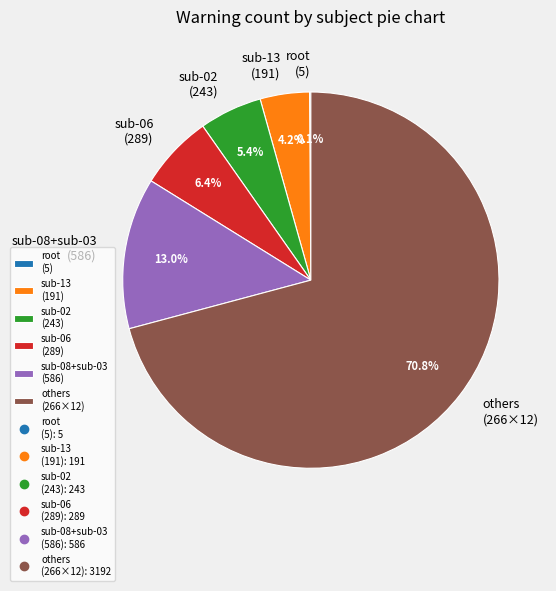

Which category accounts for the majority?

others (266×12)